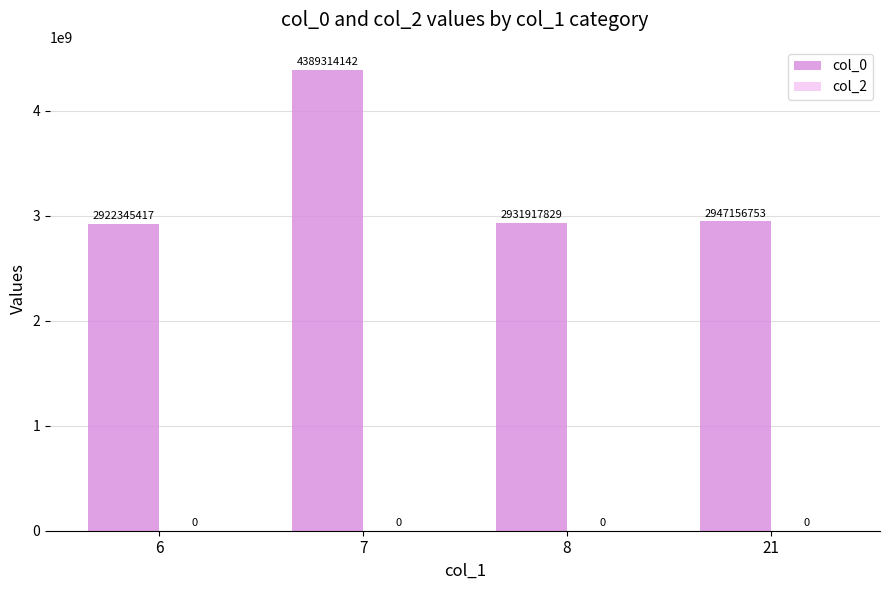

The value at 21 is 2947156753. True or false?

True